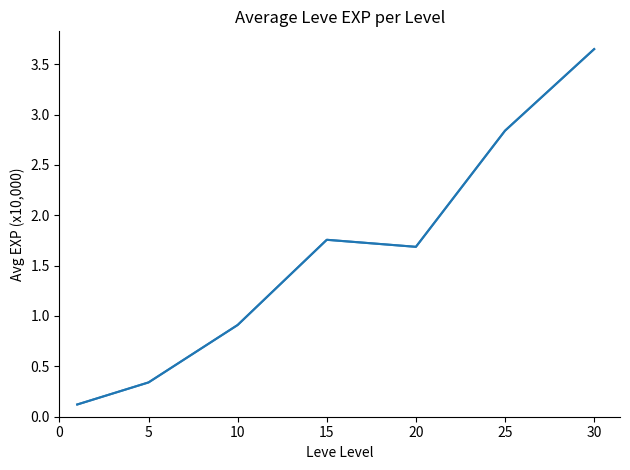

What is the difference between the Avg Leve EXP (scaled) values at 5 and 20?

1.3